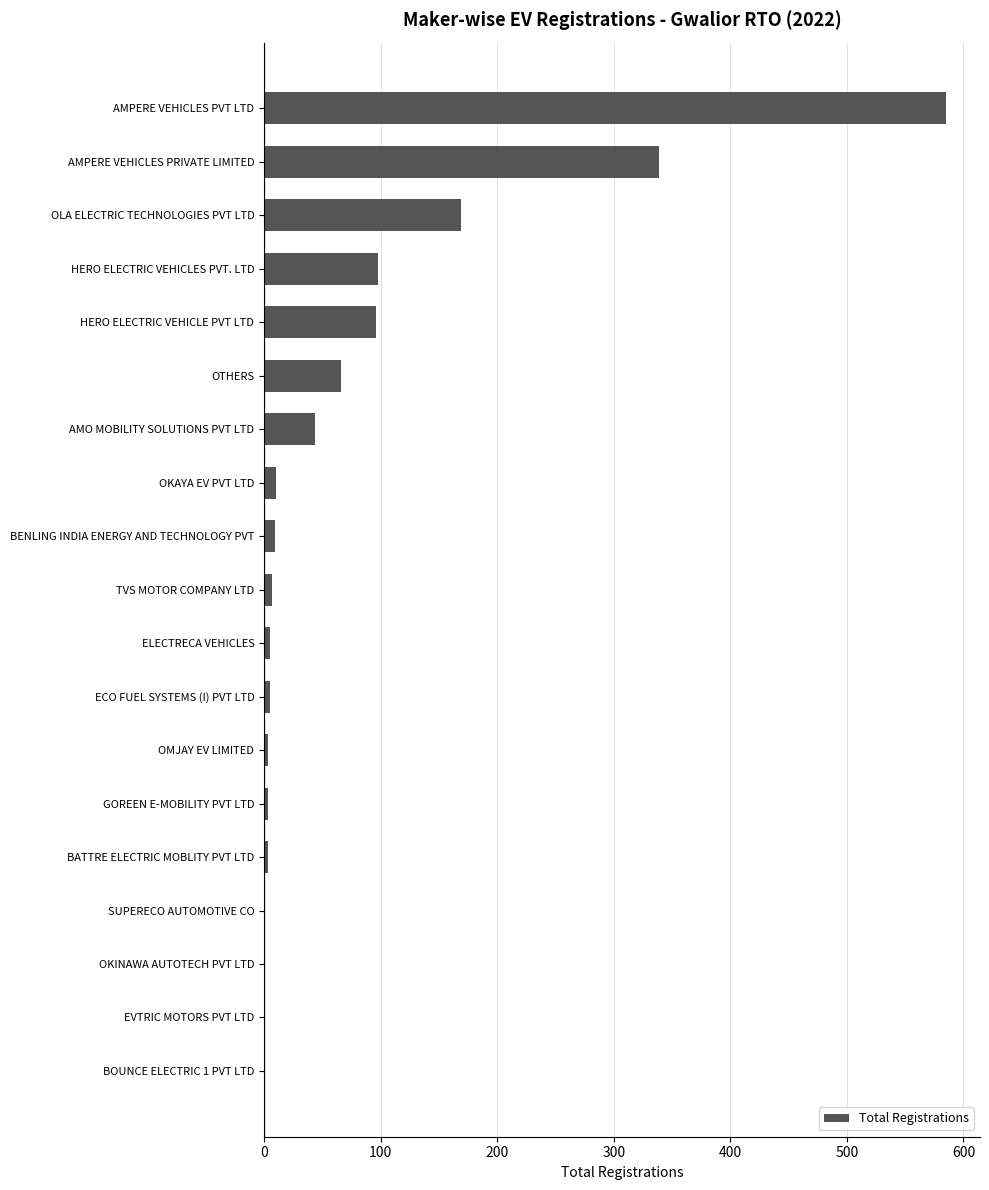

What is the maximum value shown in the chart?

585